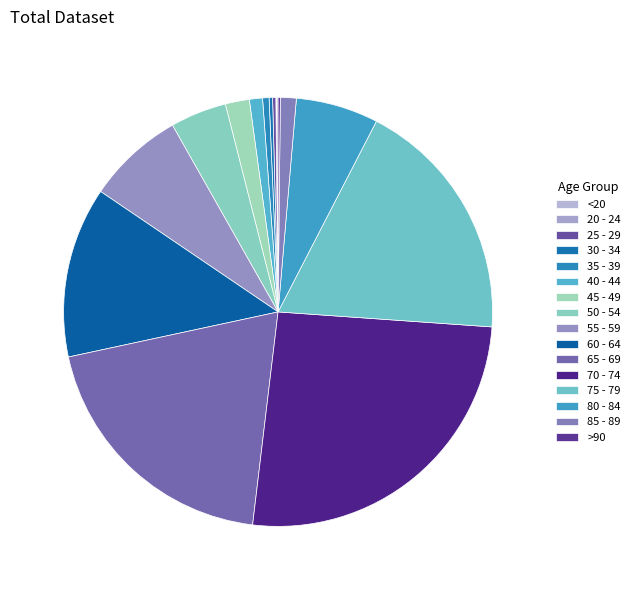

Approximately how many times larger is the value at 50 - 54 compared to 65 - 69?

0.2